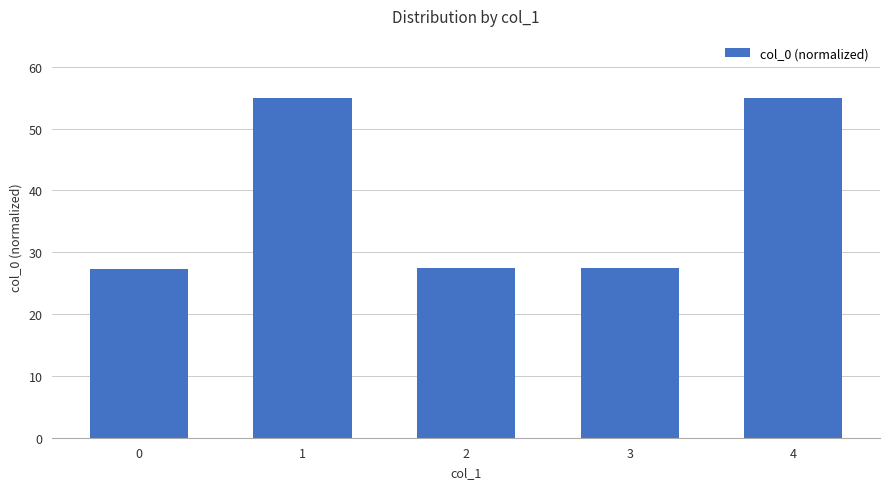

How many series are shown in this chart?

1